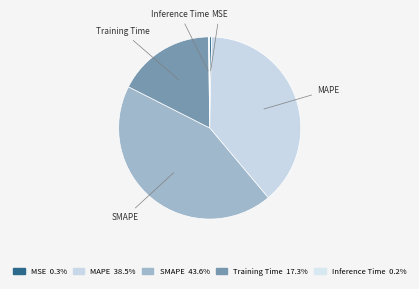

Does Training Time account for over 50% of the chart?

No